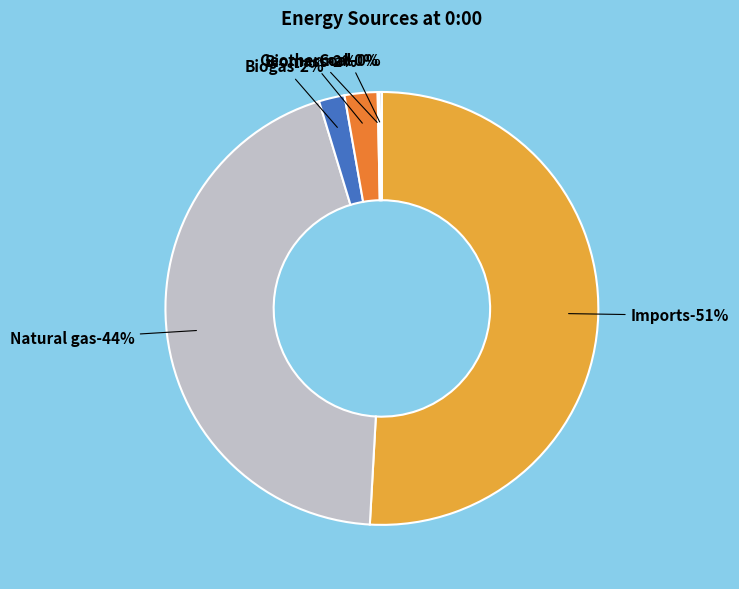

Approximately how many times larger is the value at Biomass compared to Biogas?

1.3